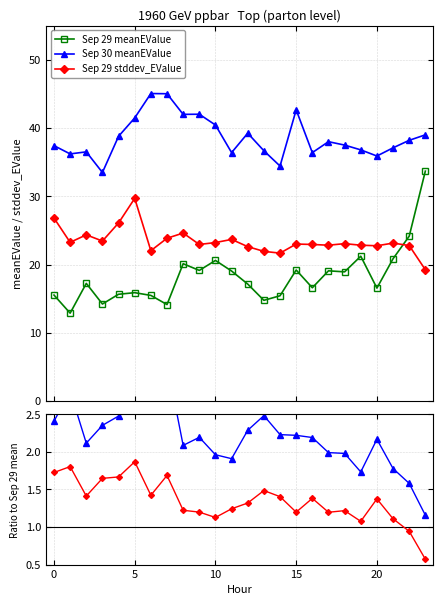

What is the value of the Sep 29 meanEValue point at the 7th from the left?

15.5